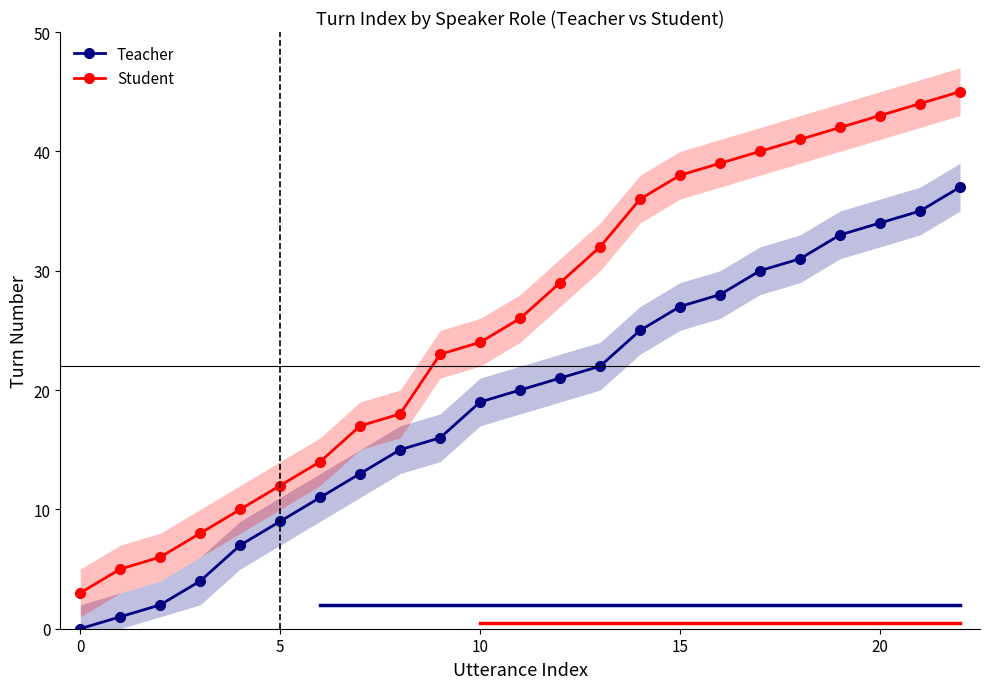

What is the difference between the Student values at 20 and 9?

20